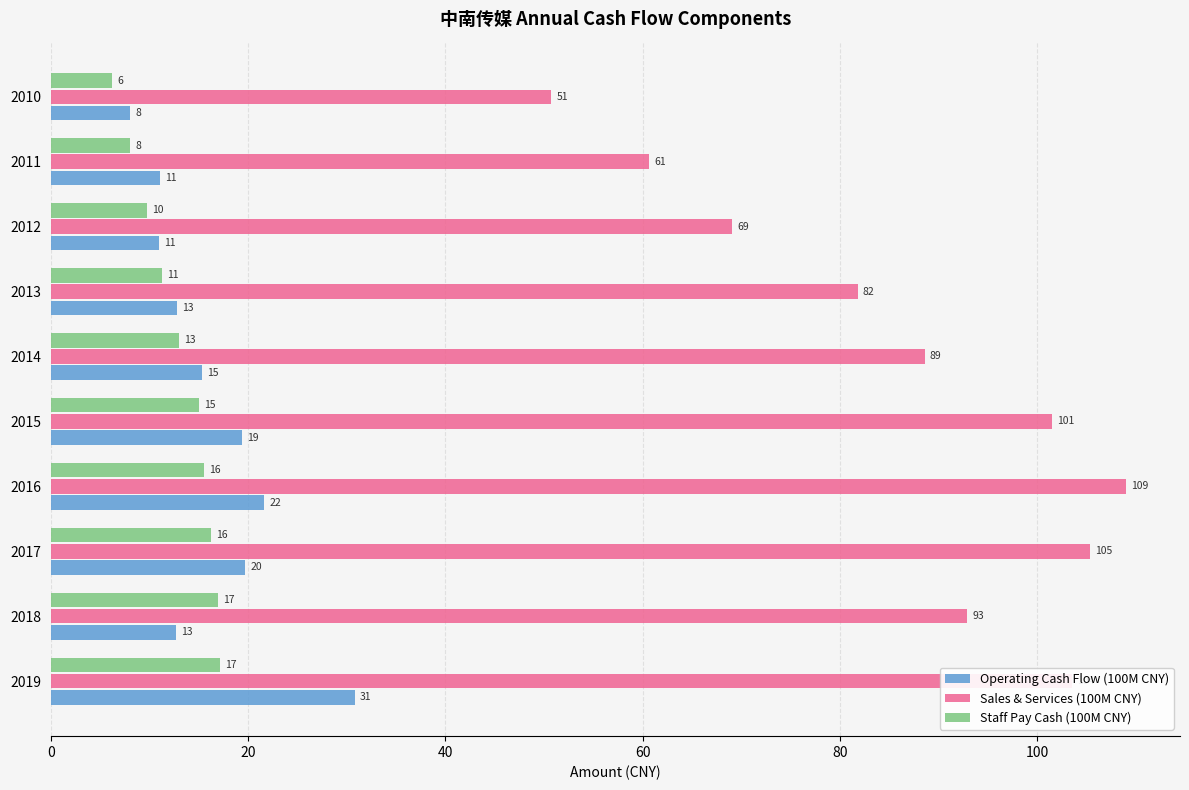

Which series has the largest range (max minus min)?

Sales & Services (100M CNY)